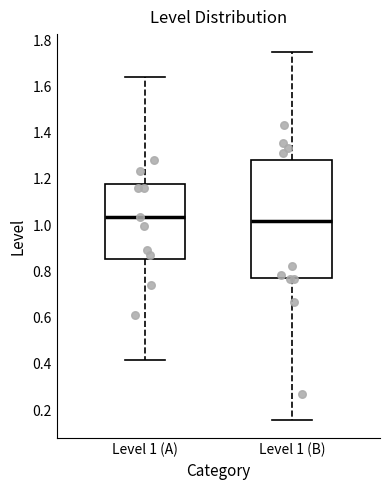

Which box is the tallest, from its lower edge to its upper edge?

Level 1 (B)